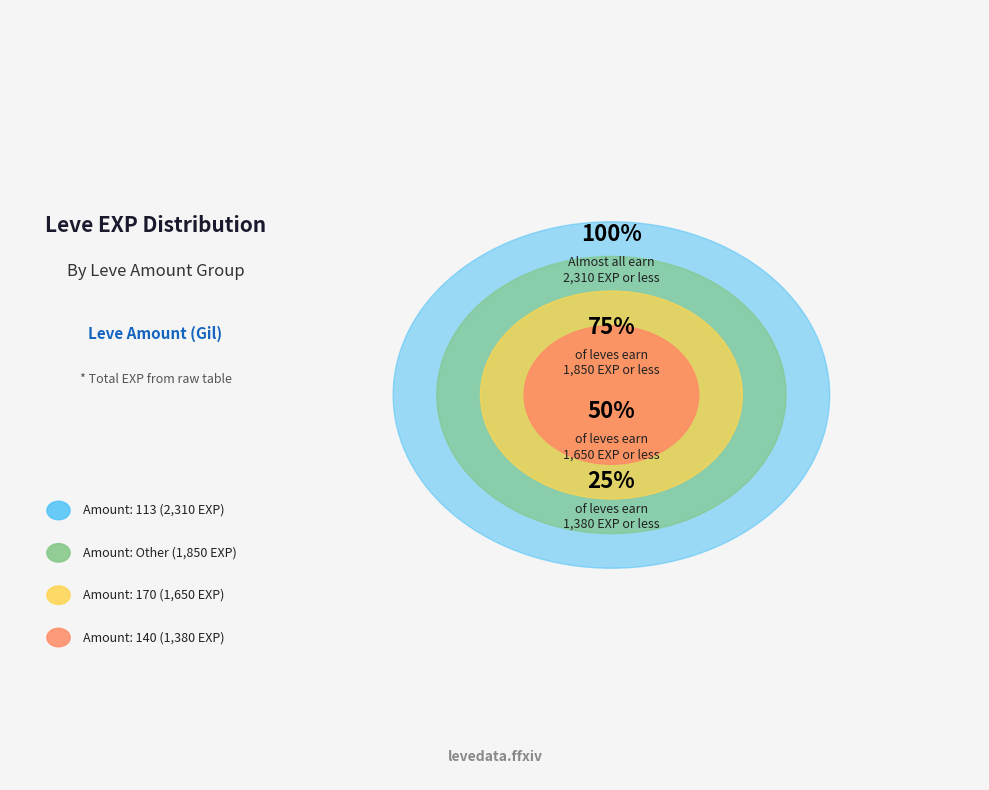

Does 113 represent more than half of the total?

No